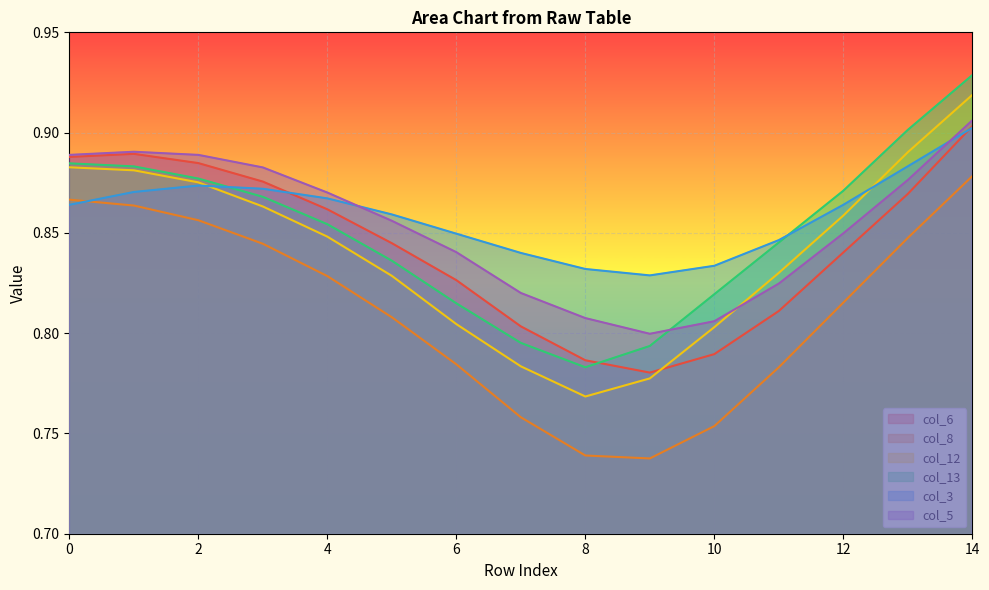

What is the value of the col_3 point at the 13th from the left?

0.9